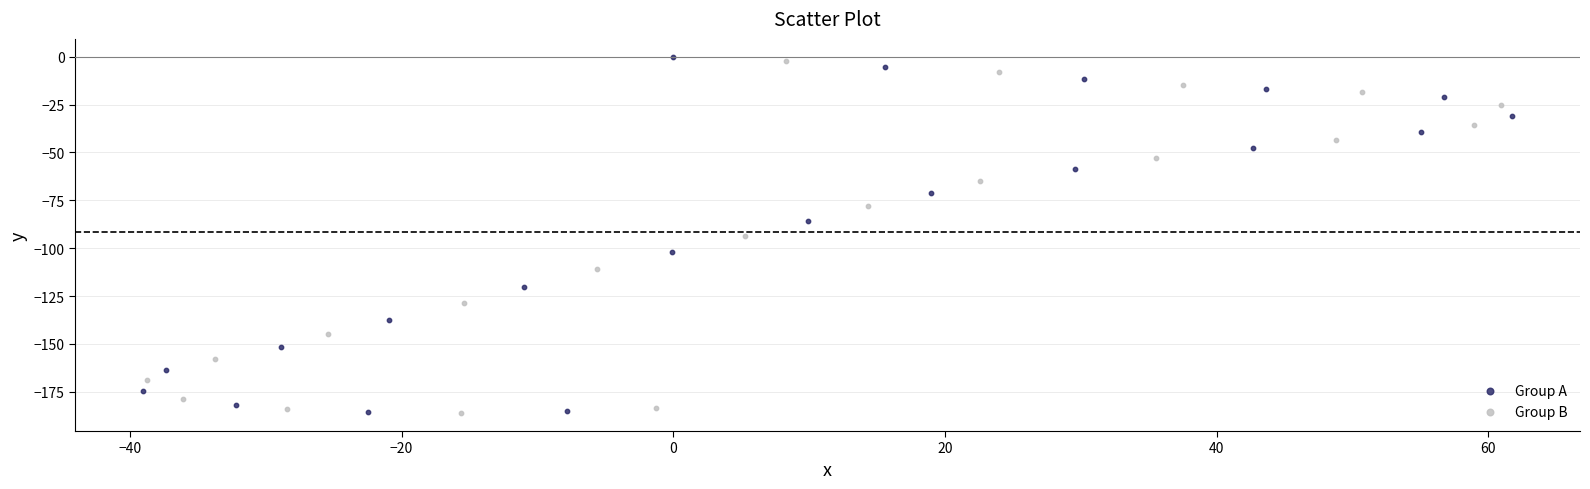

Which series has the largest Y range (max minus min)?

Group A